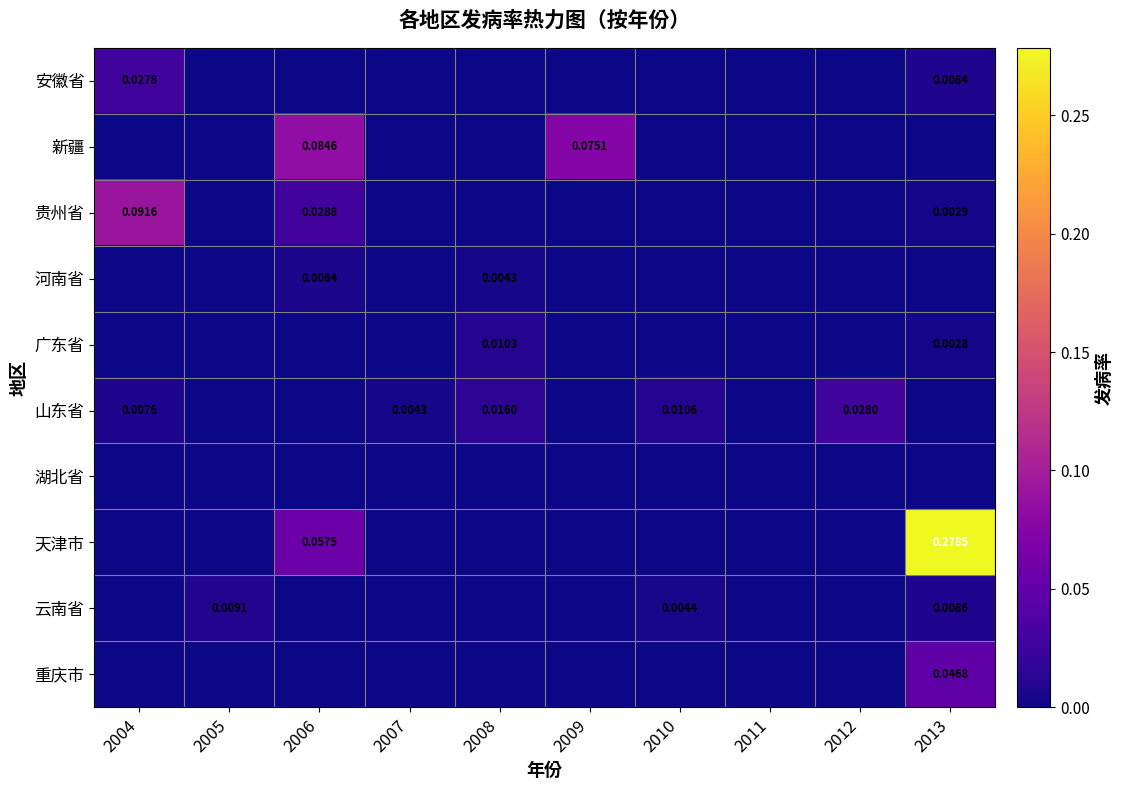

Which category has the highest value across all series?

2013